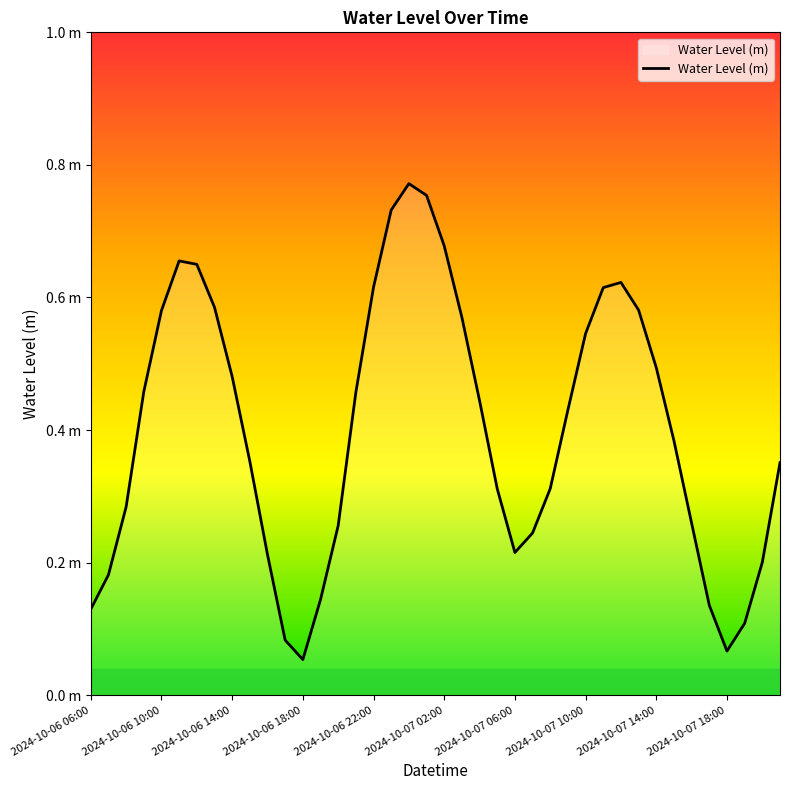

Does the chart display data point markers on the line(s)?

No